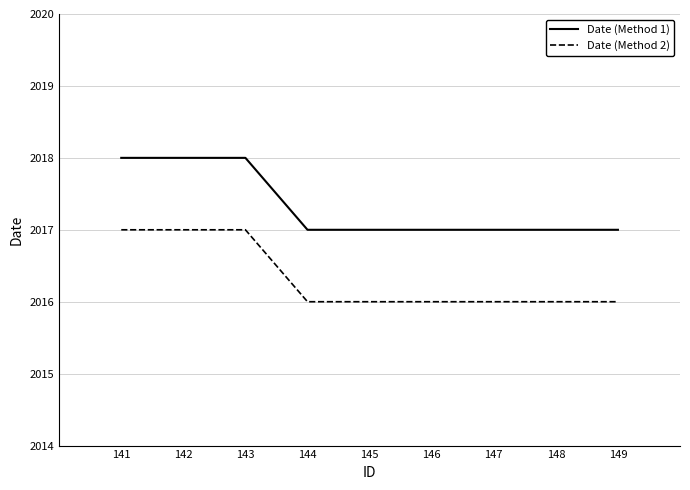

Which series has the largest total across all categories?

Date (Method 1)